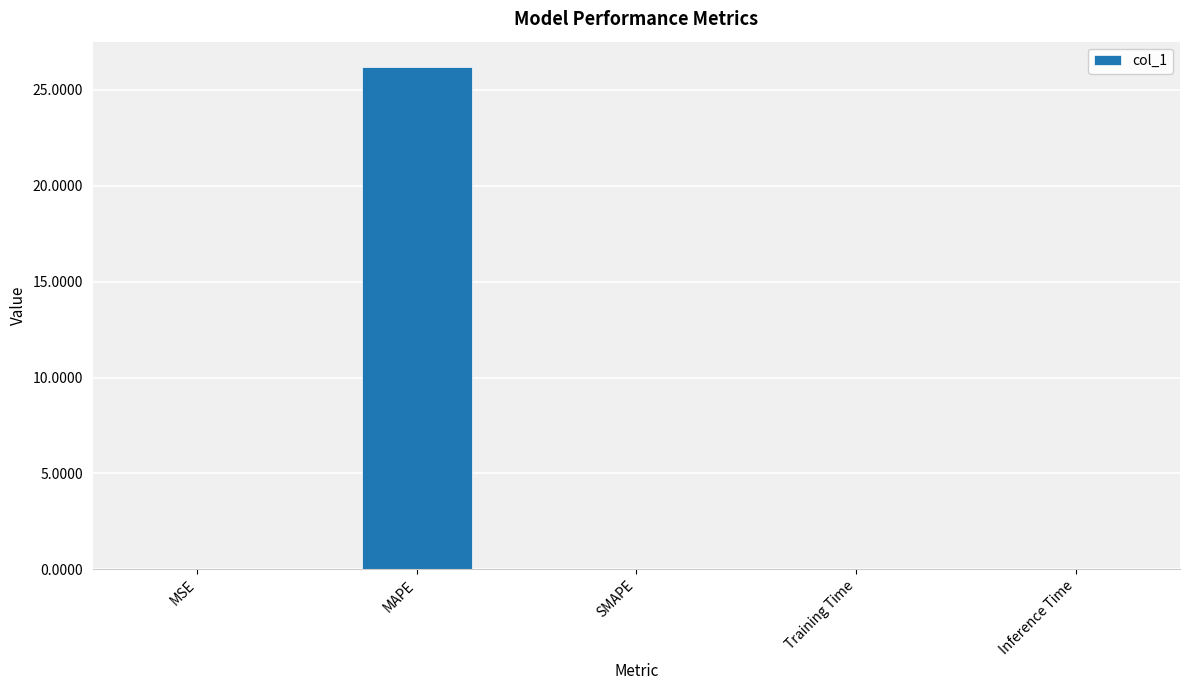

The value at MAPE is 16.3. True or false?

False